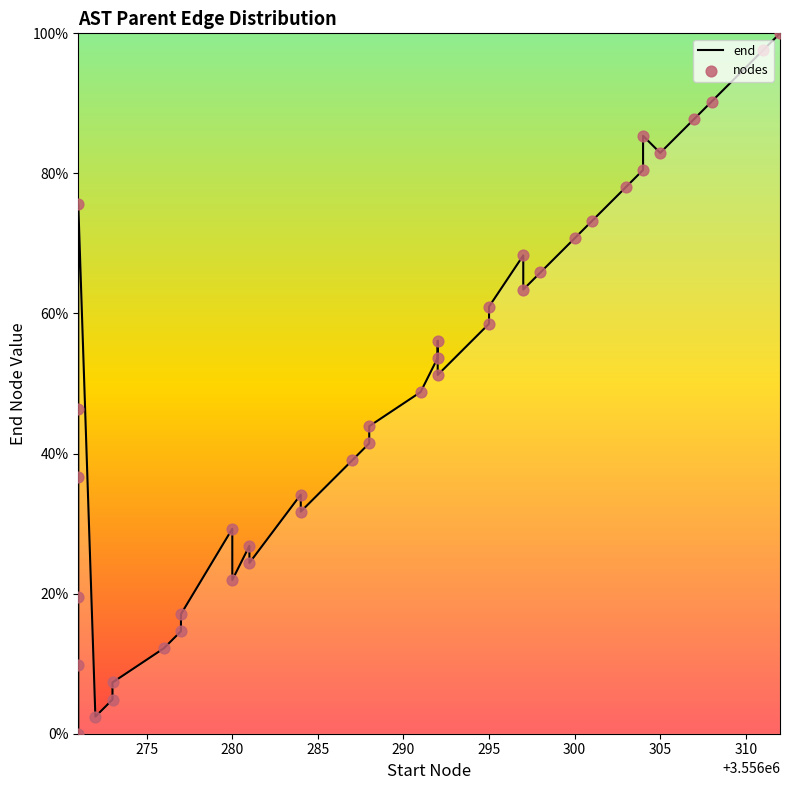

Which series has the widest spread of Y values?

end